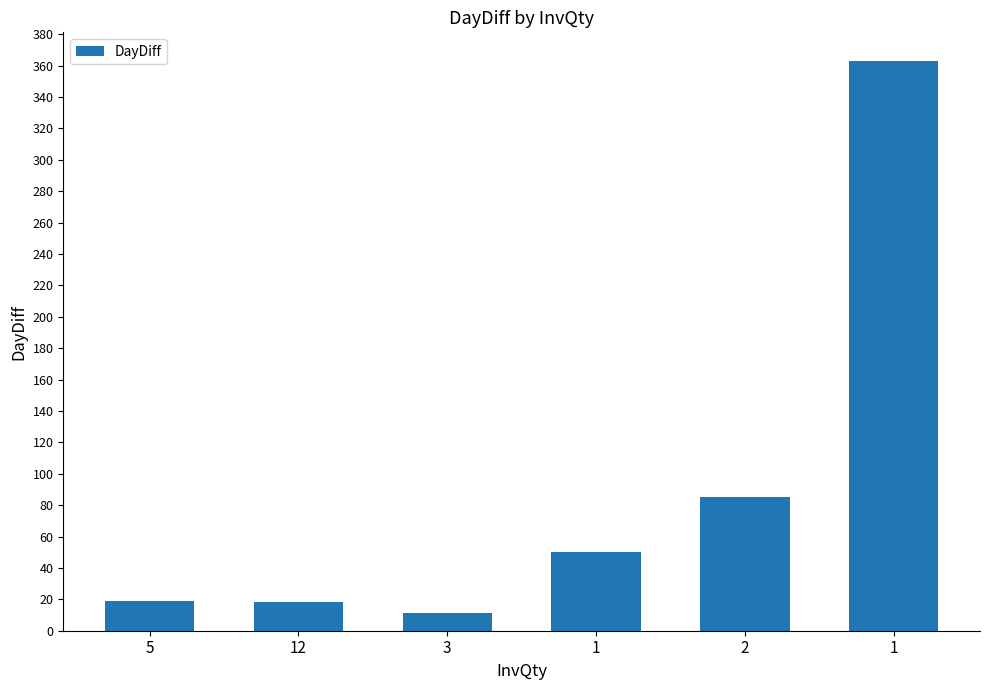

What is the sum of all values?

546